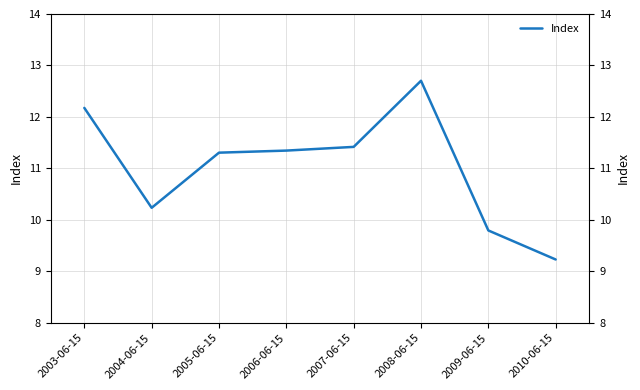

What is the label of the 8th point from the right?

2003-06-15